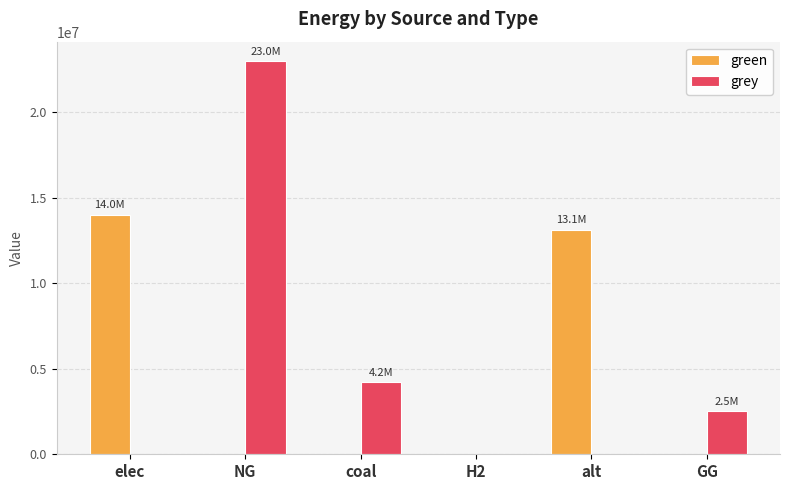

What is the maximum value shown in the chart?

22960906.8